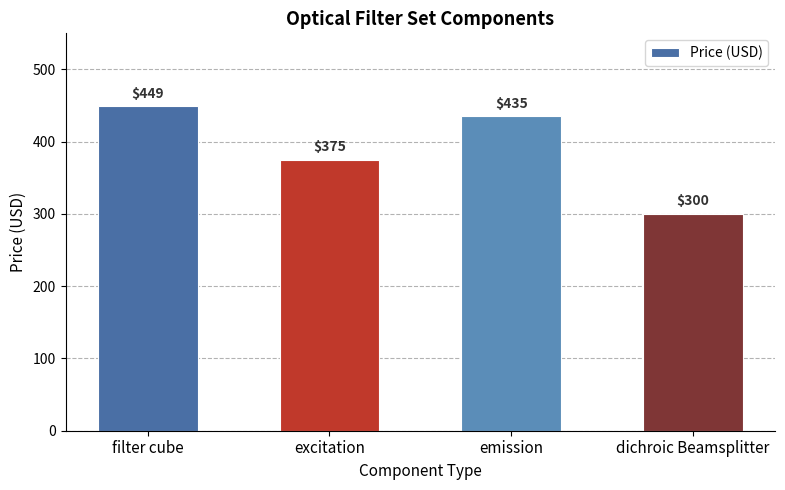

Which category has the highest value across all series?

filter cube